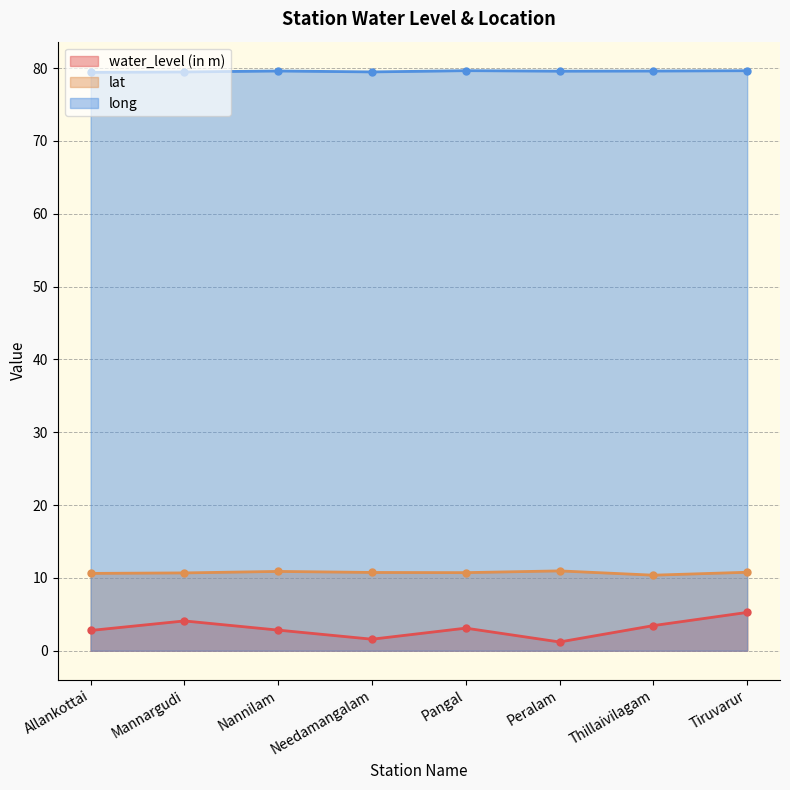

At which category does the chart reach its minimum across all series?

Peralam